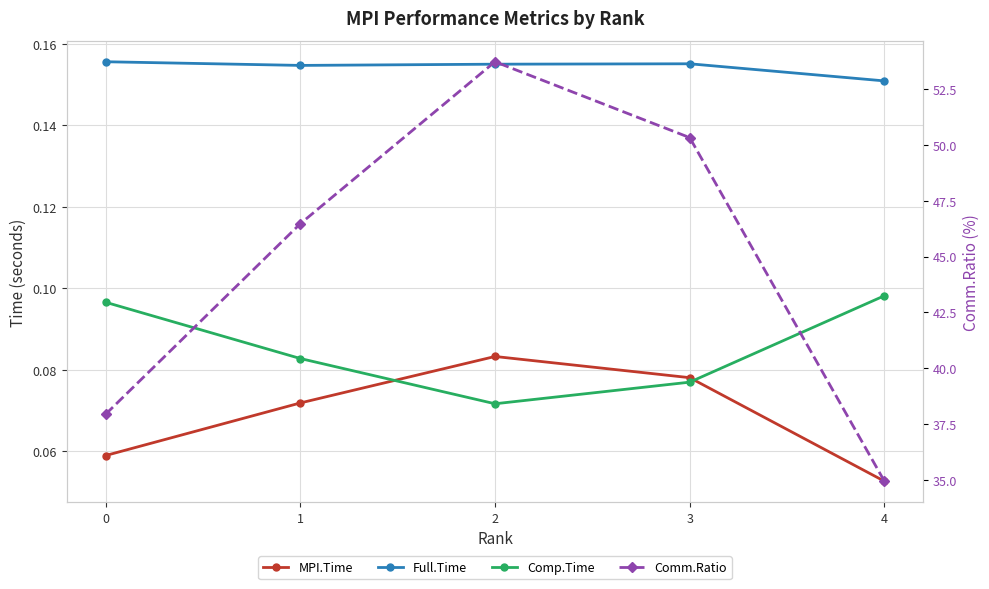

Which series changed the most between 0 and 2?

Comm.Ratio